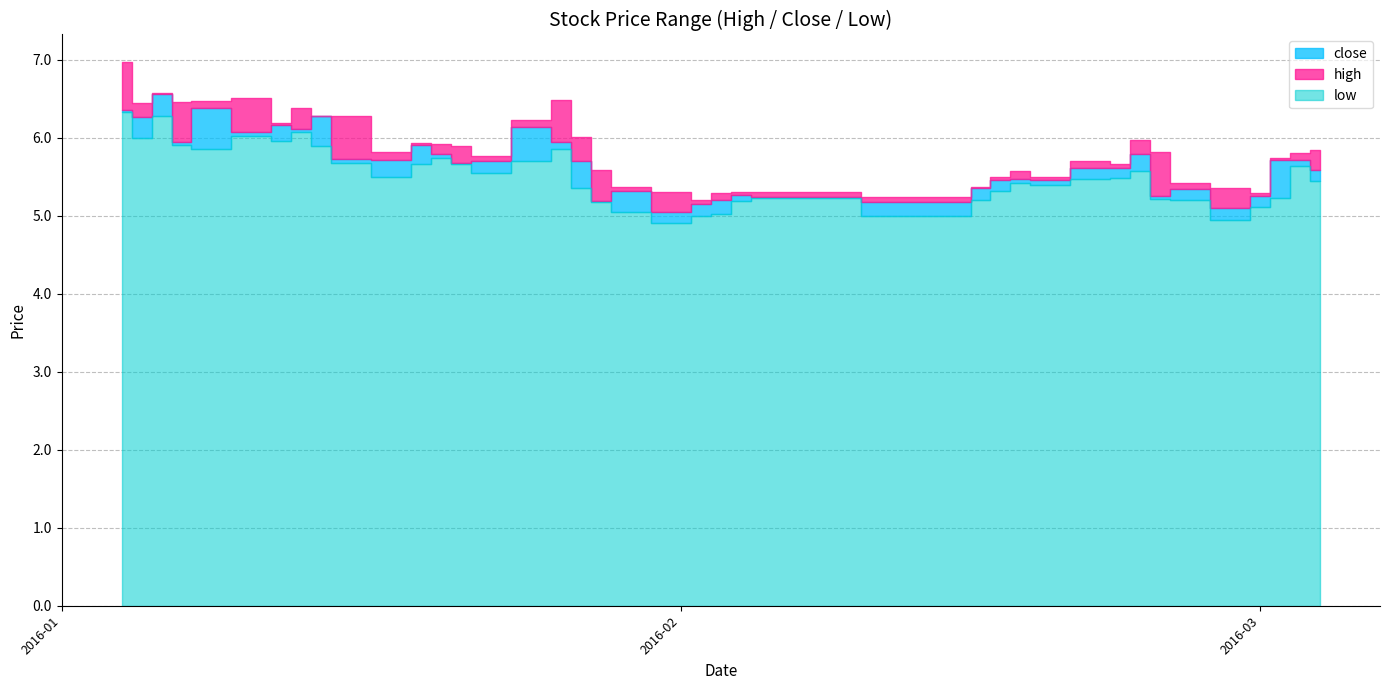

Rank the series by their average value, from highest to lowest.

high, close, low